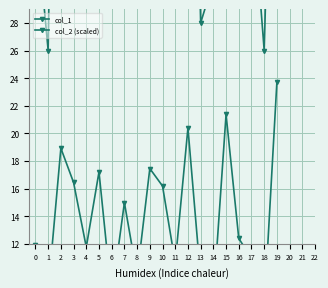

How many lines are shown in the chart?

2